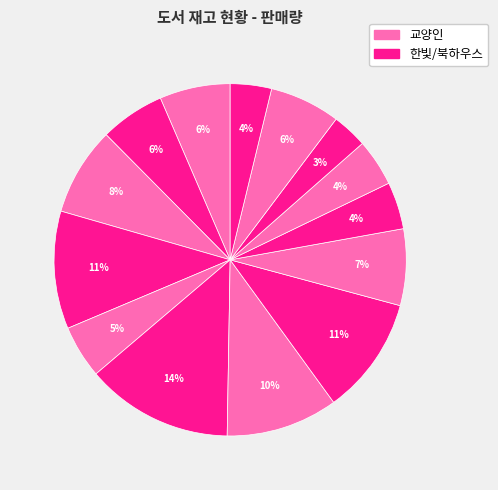

How many slices are in this pie chart?

14